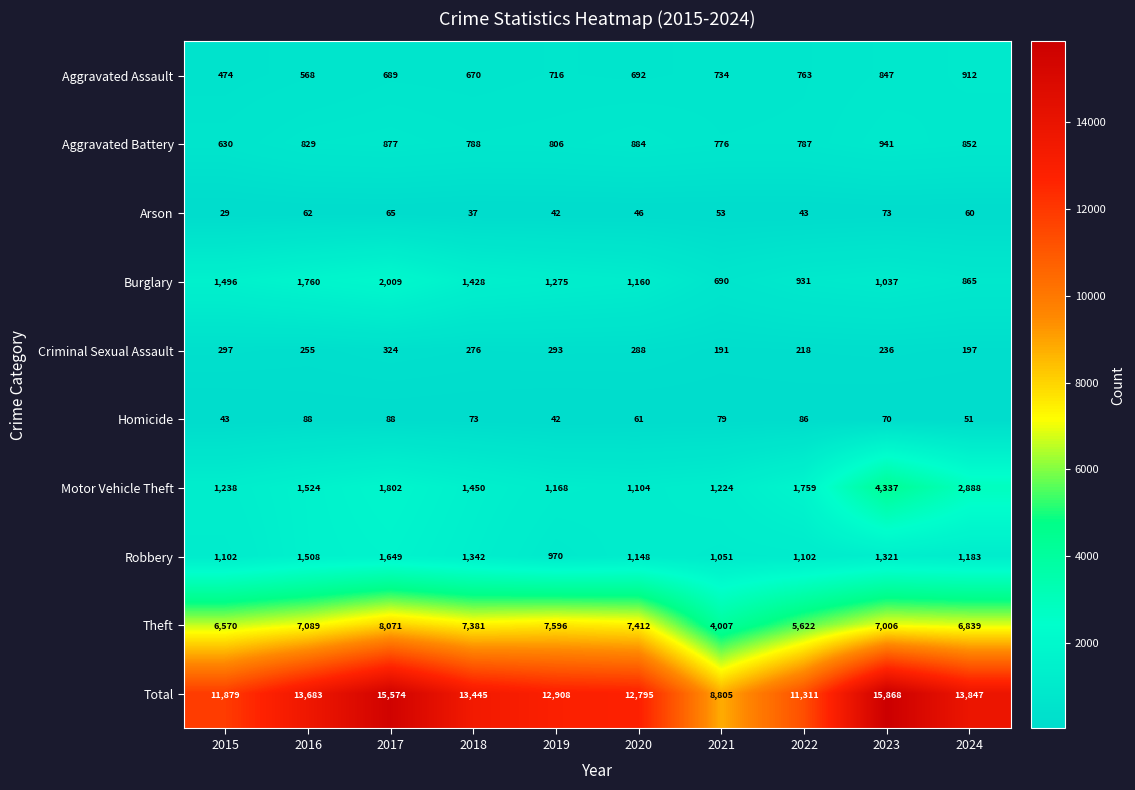

True or false: Total has a value of 11311 at 2022.

True